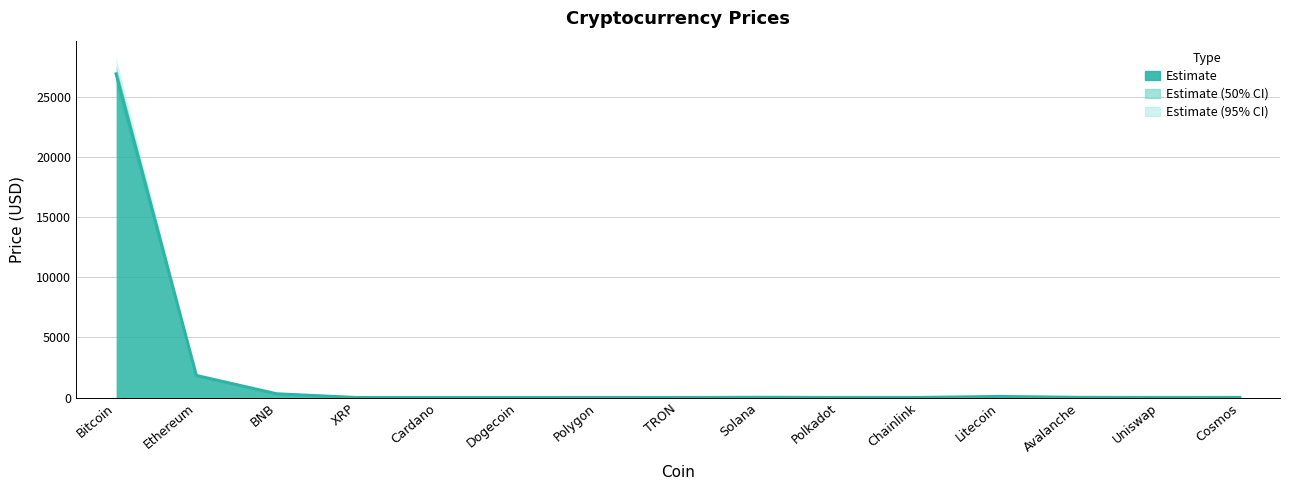

In Price_upper, how many points are lower than both neighbors (excluding endpoints)?

4